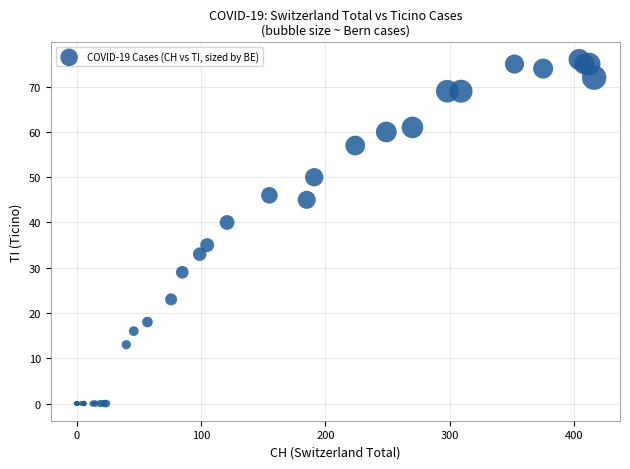

What Y value in the scatter plot is closest to 38?

40